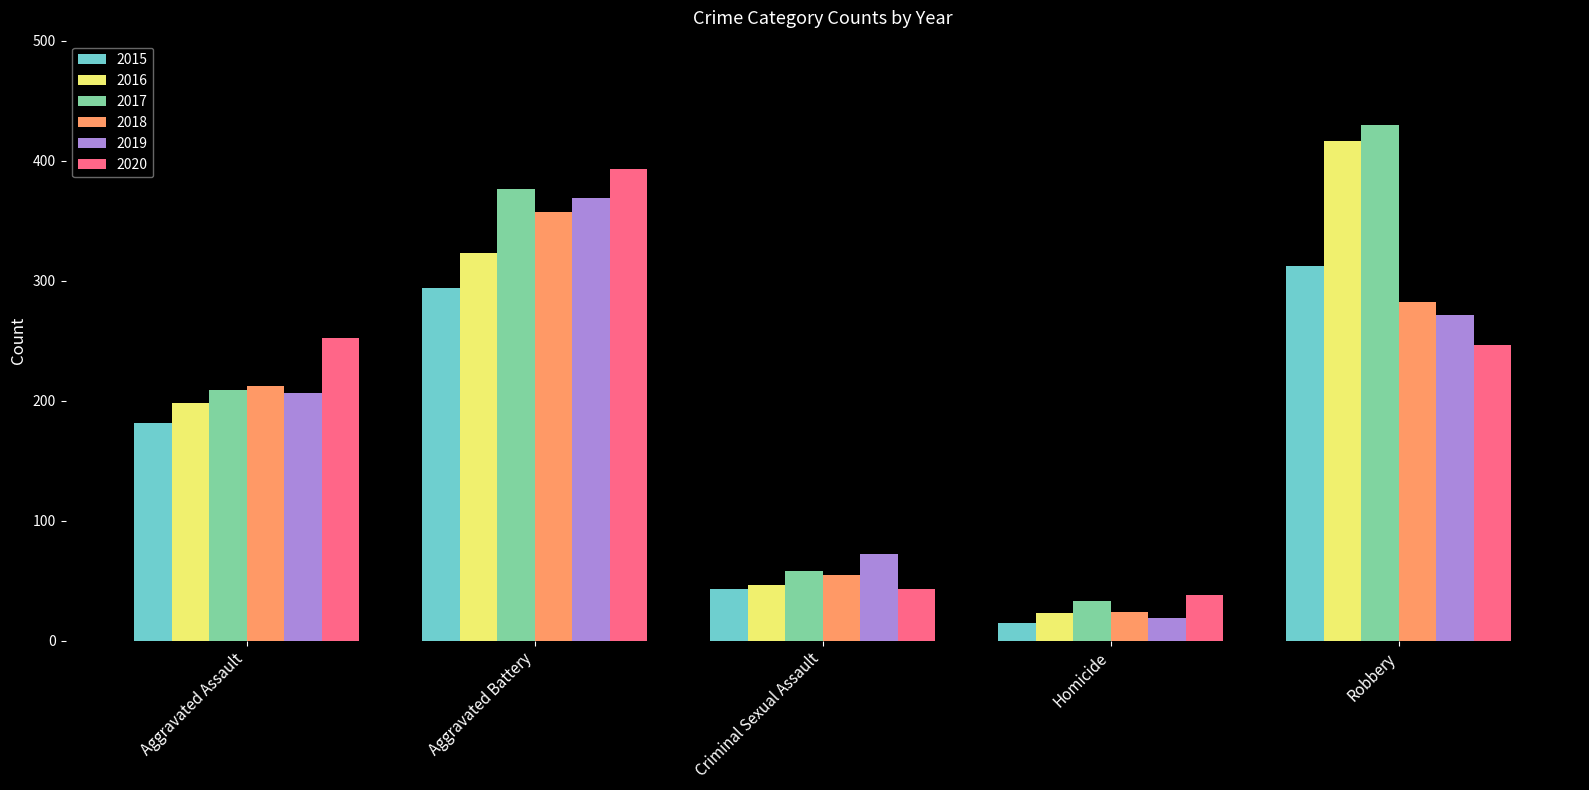

How many distinct data groups are displayed?

6